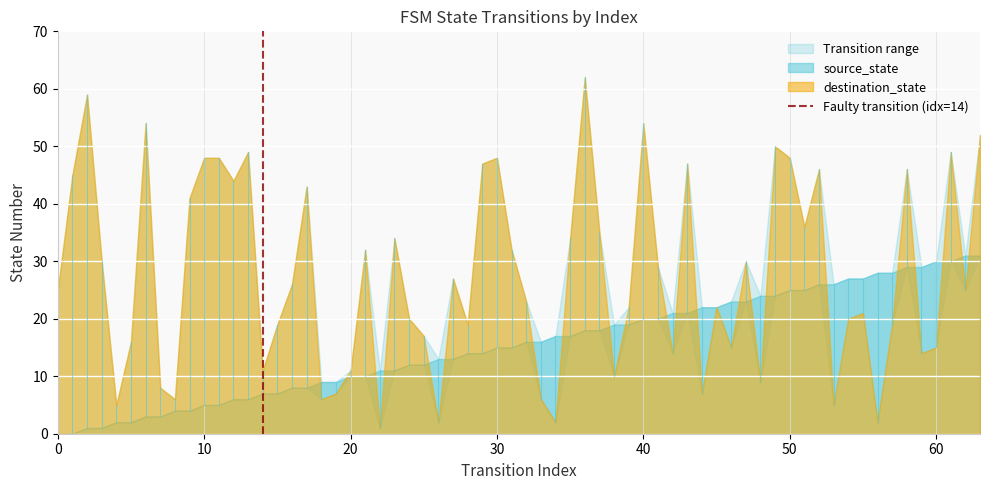

Is it true that the value at 10 is 1?

False